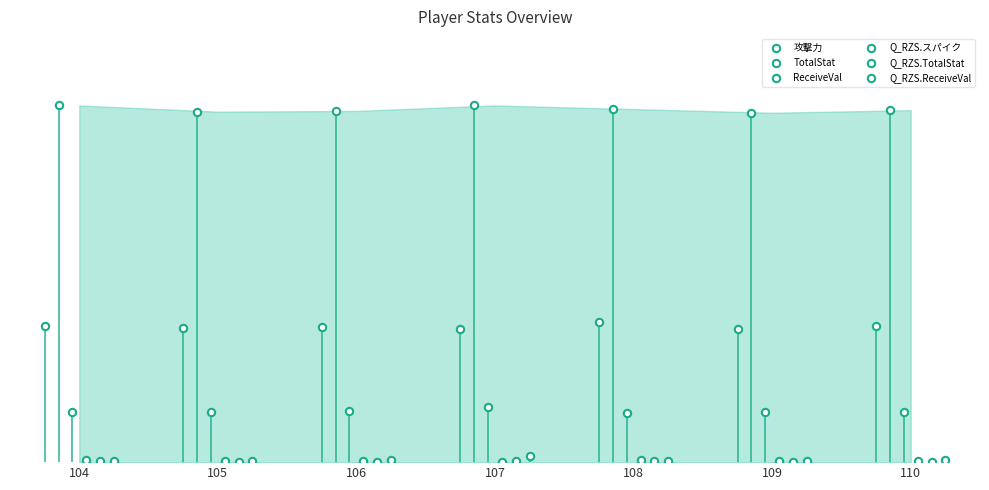

What are all the series names shown in the legend?

攻撃力, TotalStat, ReceiveVal, Q_RZS.スパイク, Q_RZS.TotalStat, Q_RZS.ReceiveVal